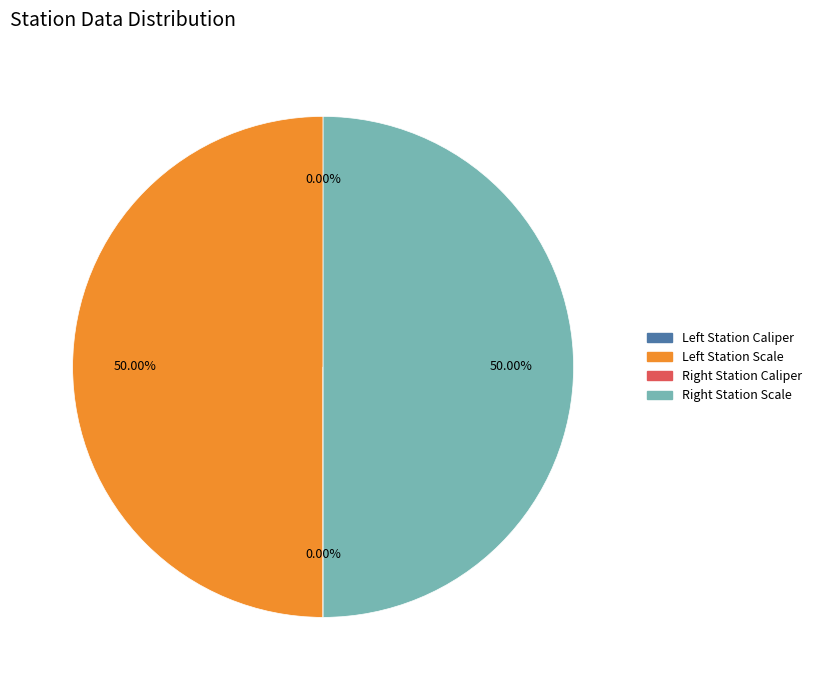

Rank the categories by value from lowest to highest.

Left Station Caliper, Right Station Caliper, Right Station Scale, Left Station Scale